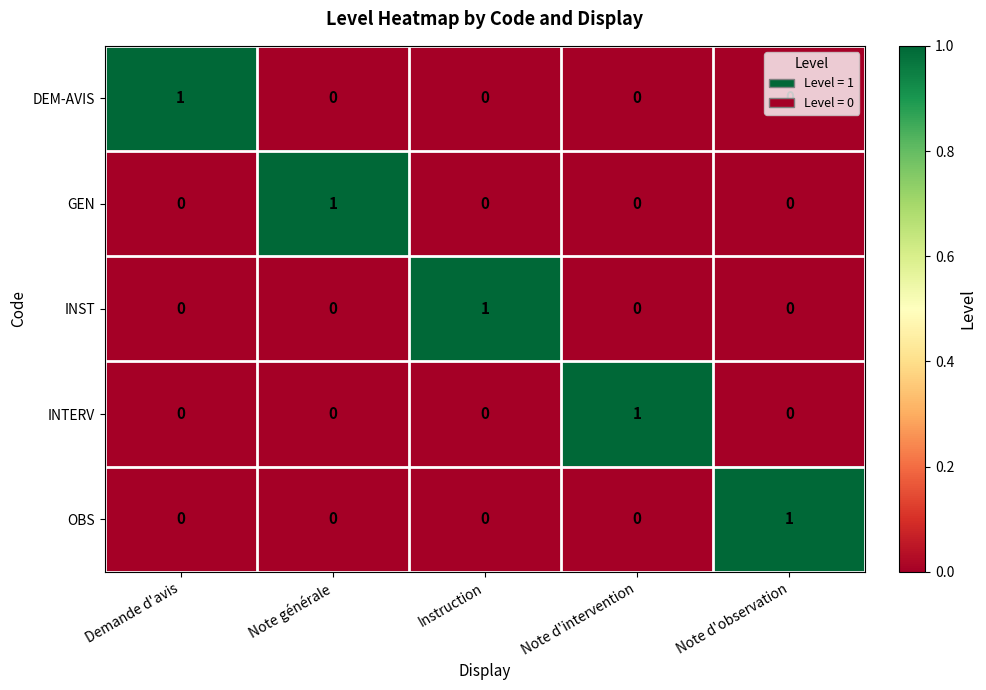

At which label does OBS reach its peak?

Note d'observation